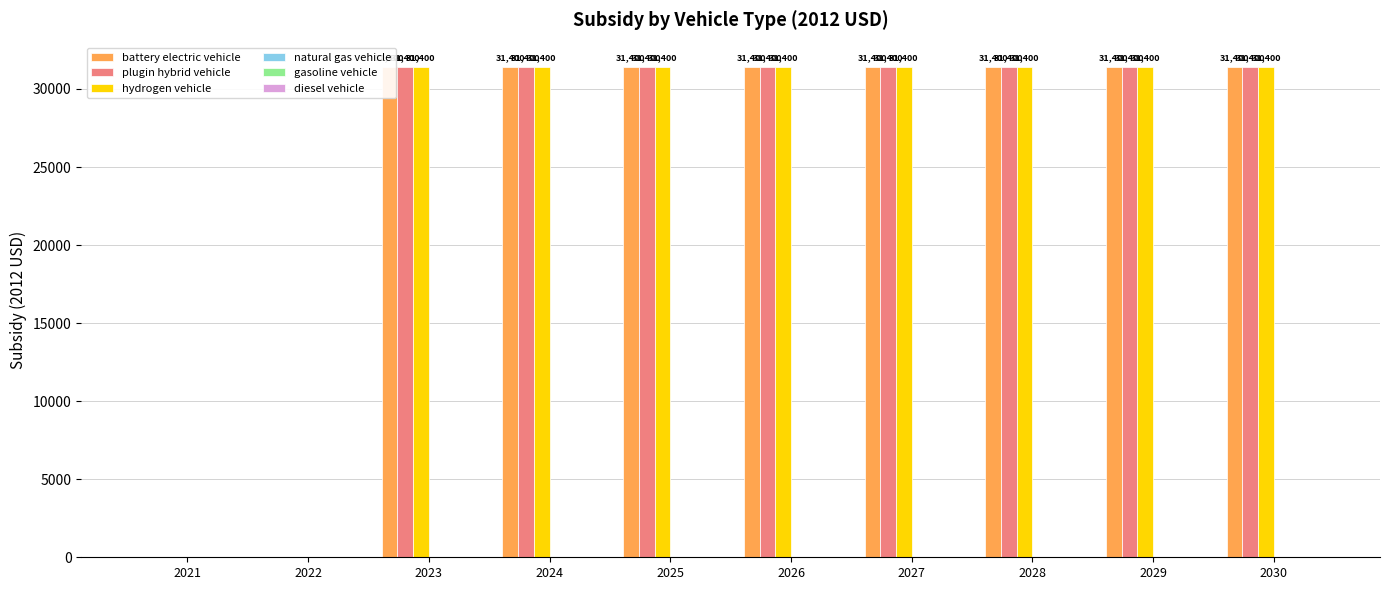

At which category is the sum across all series the highest?

2023